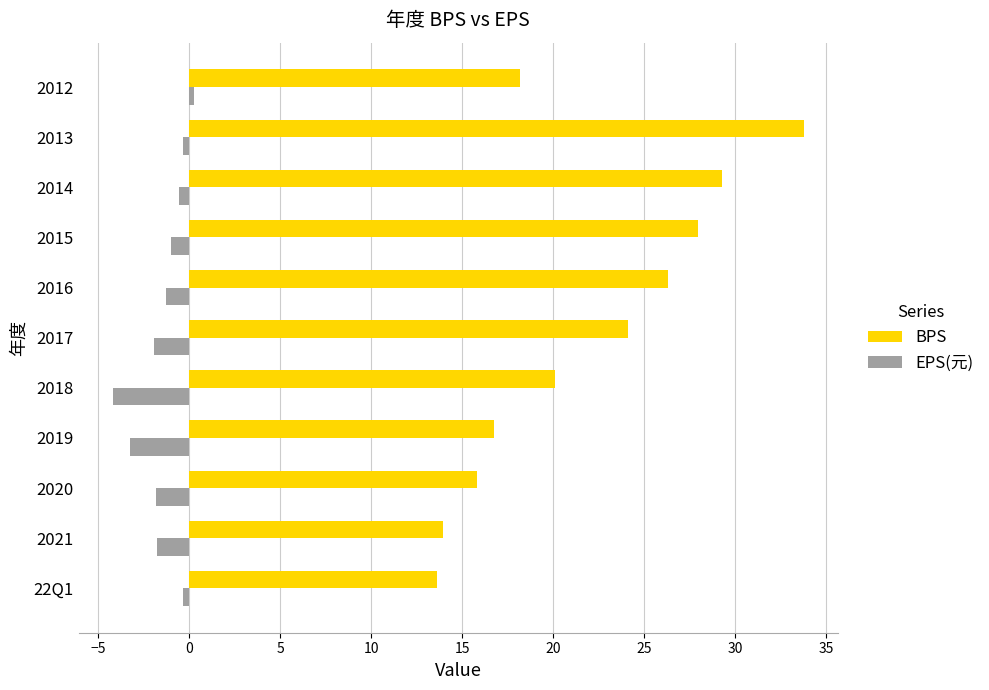

What is the approximate value of EPS(元) at 2018?

-4.2